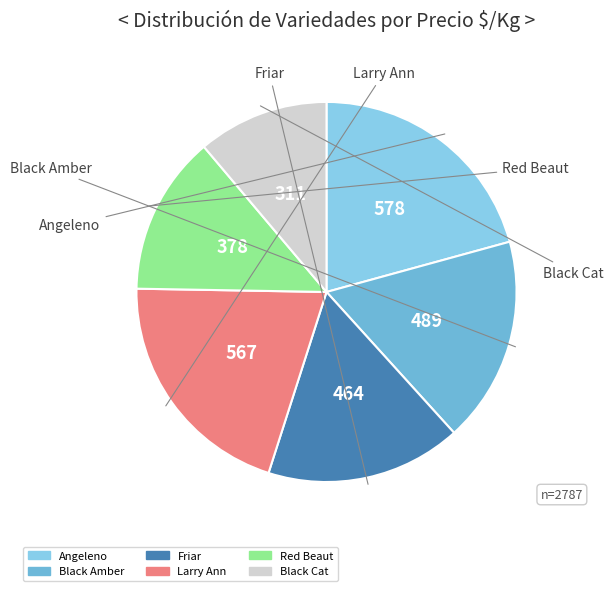

Between Black Amber and Red Beaut, which is larger?

Black Amber